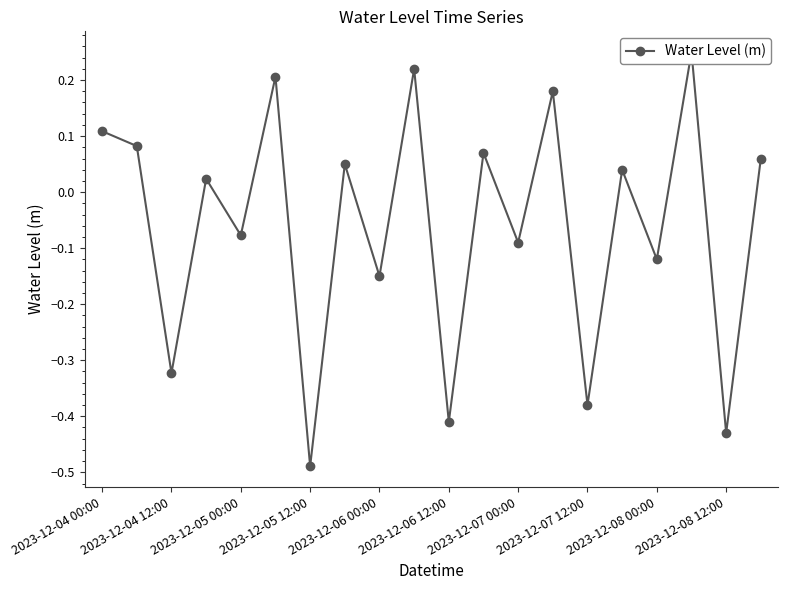

What is the smallest value displayed?

-0.5